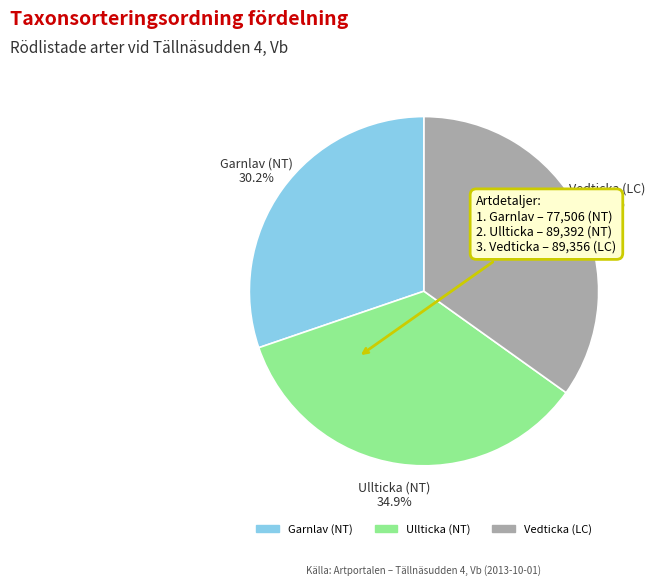

Which slice is the smallest?

Garnlav (NT)